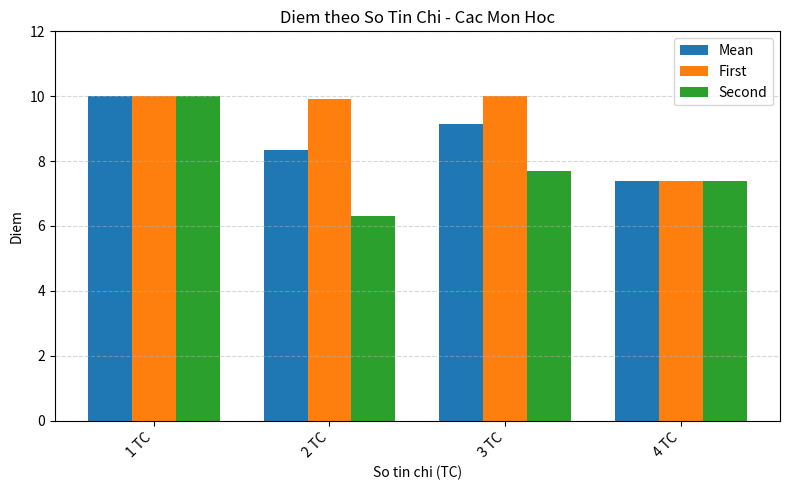

Where is Second nearest to the value 8?

3 TC